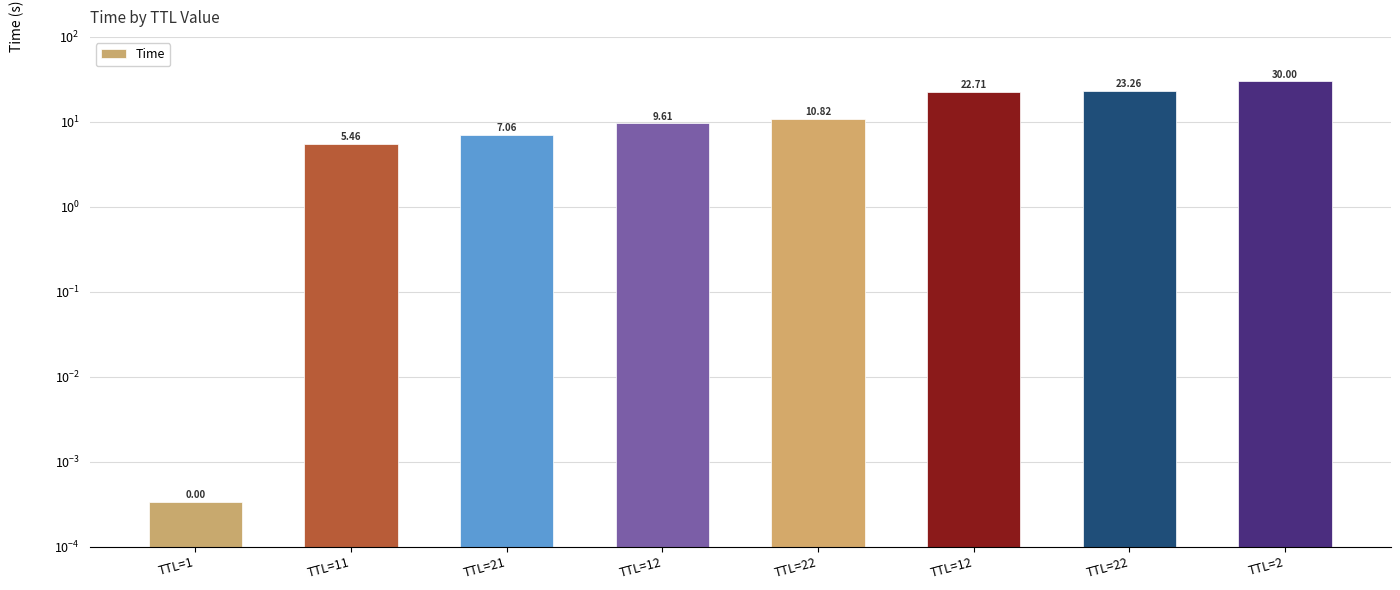

Rank the categories by value from lowest to highest.

TTL=1, TTL=11, TTL=21, TTL=12, TTL=22, TTL=12, TTL=22, TTL=2